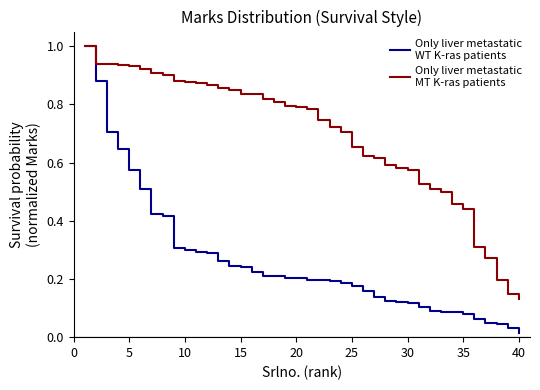

What is the greatest value displayed?

1.0